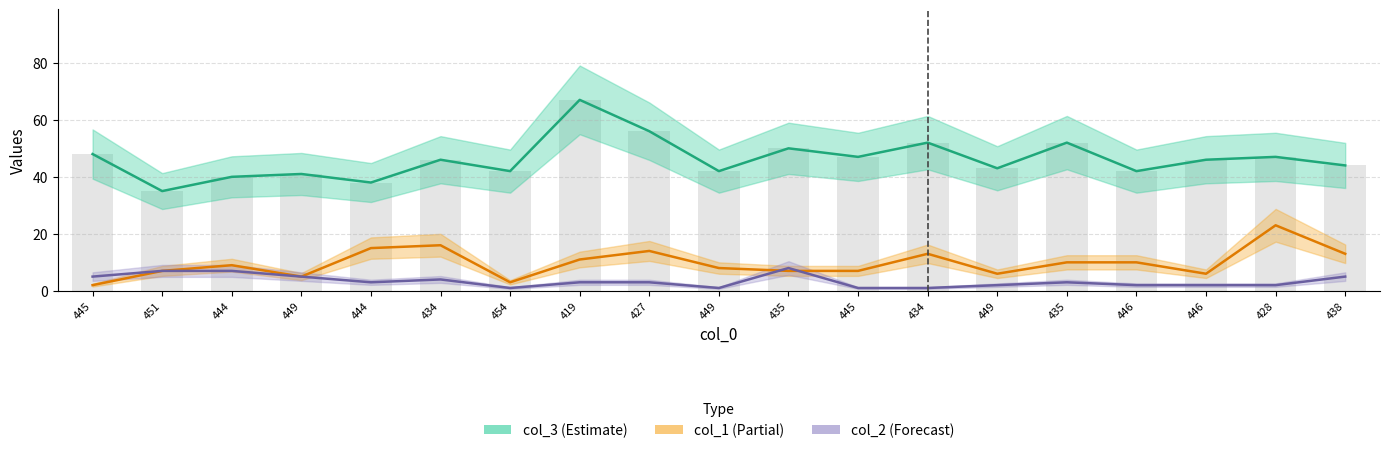

What is the sum of all col_3 values?

878